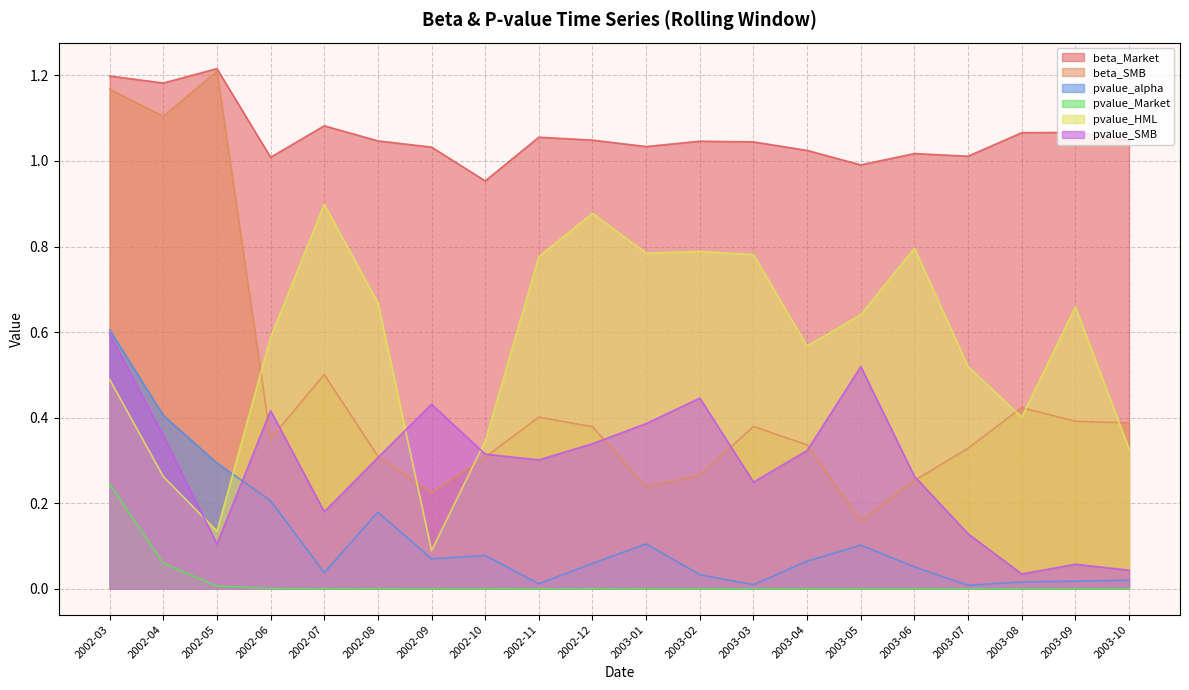

At which category does pvalue_SMB reach its first local peak?

2002-06